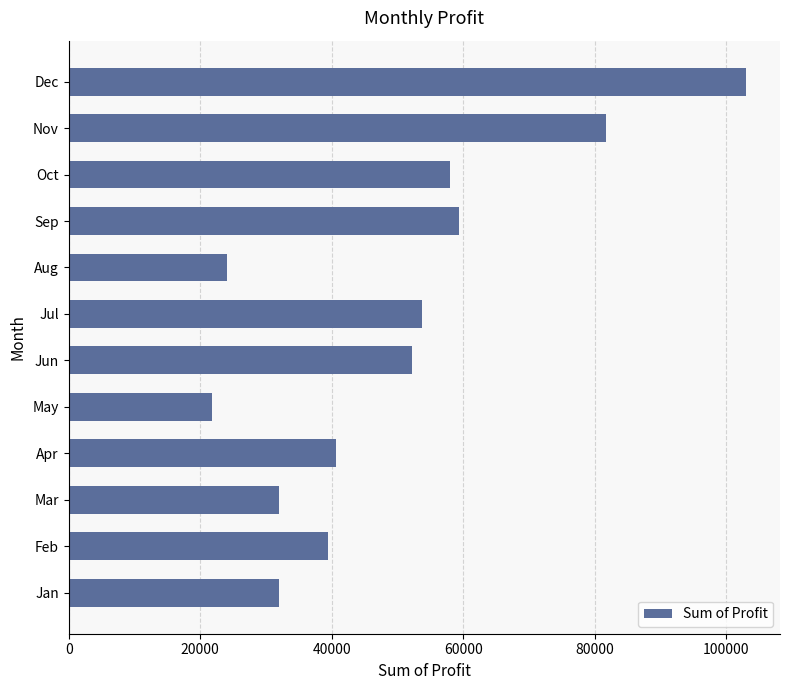

Approximately how many times larger is the value at Sep compared to Jun?

1.1